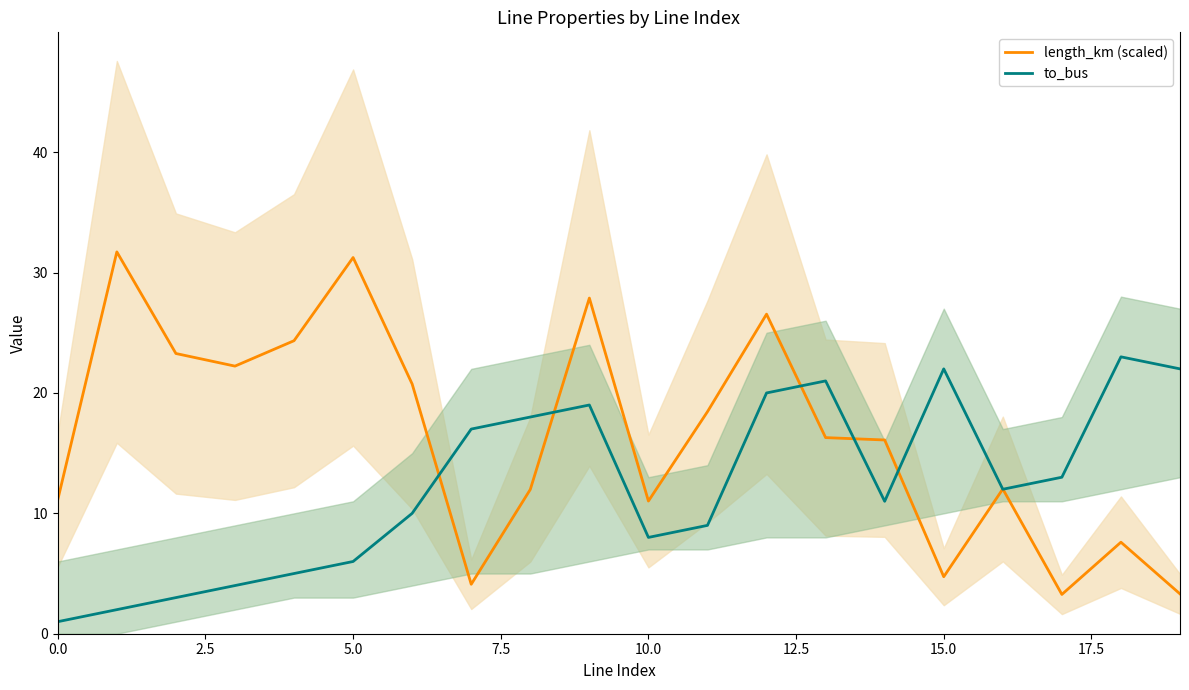

At how many categories does at least one series exceed 18?

13